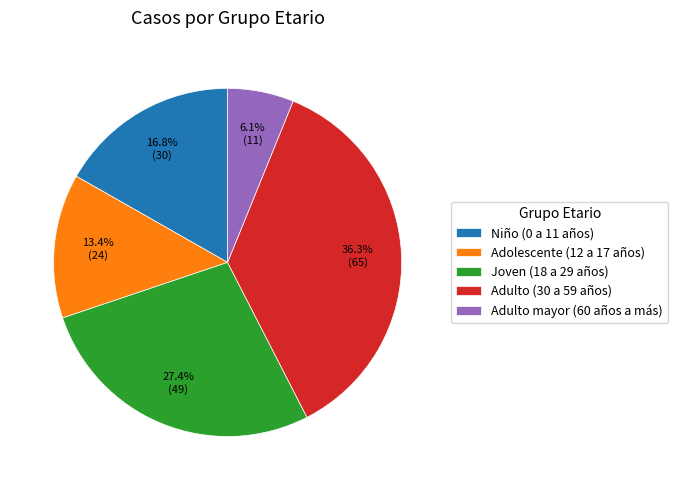

What is the total percentage of Adolescente (12 a 17 años) and Adulto (30 a 59 años)?

49.7%